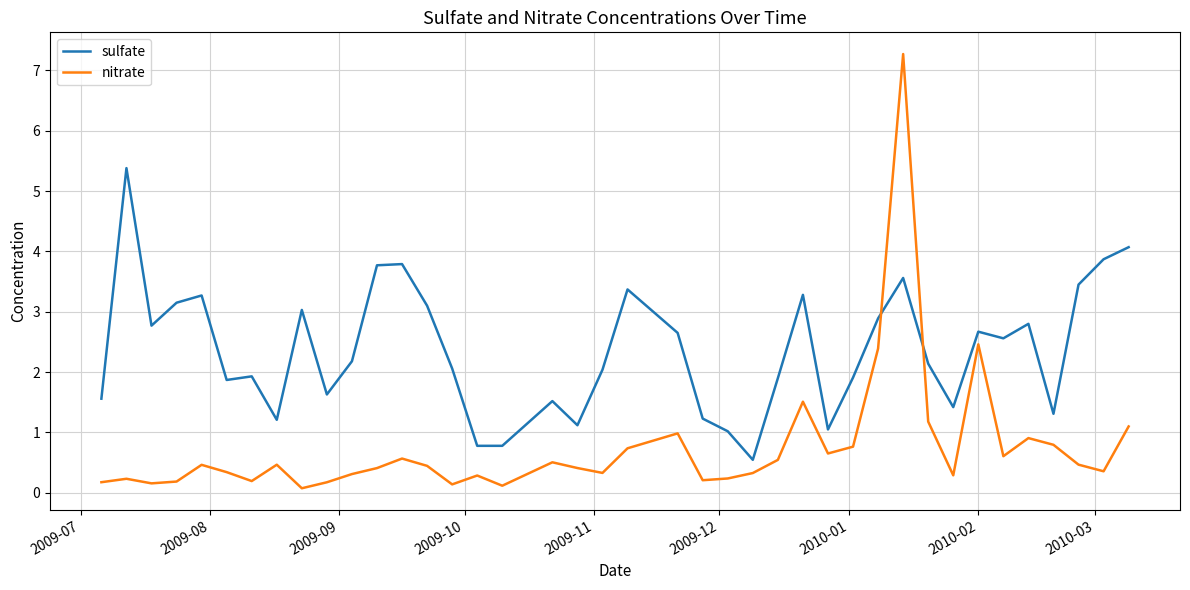

True or false: sulfate and nitrate intersect in this chart.

True